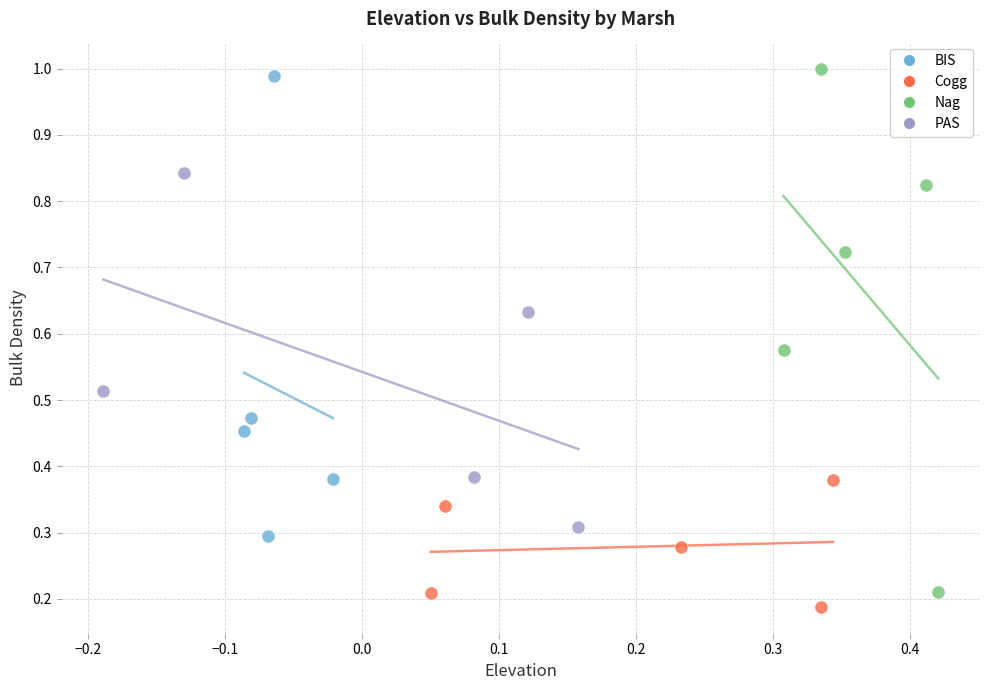

Which series has the largest Y range (max minus min)?

Nag